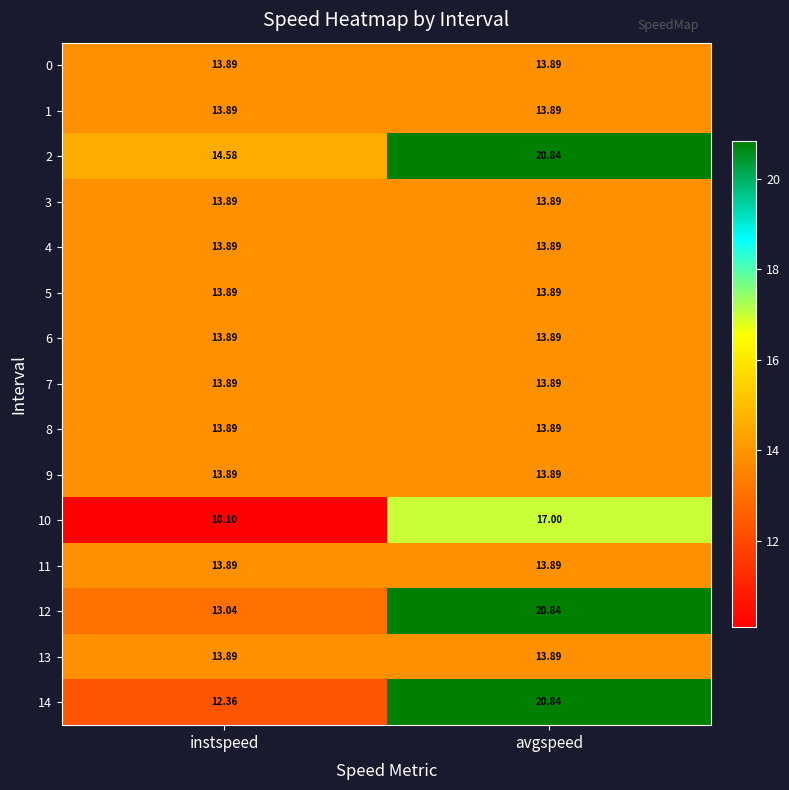

At which category does the chart reach its minimum across all series?

instspeed